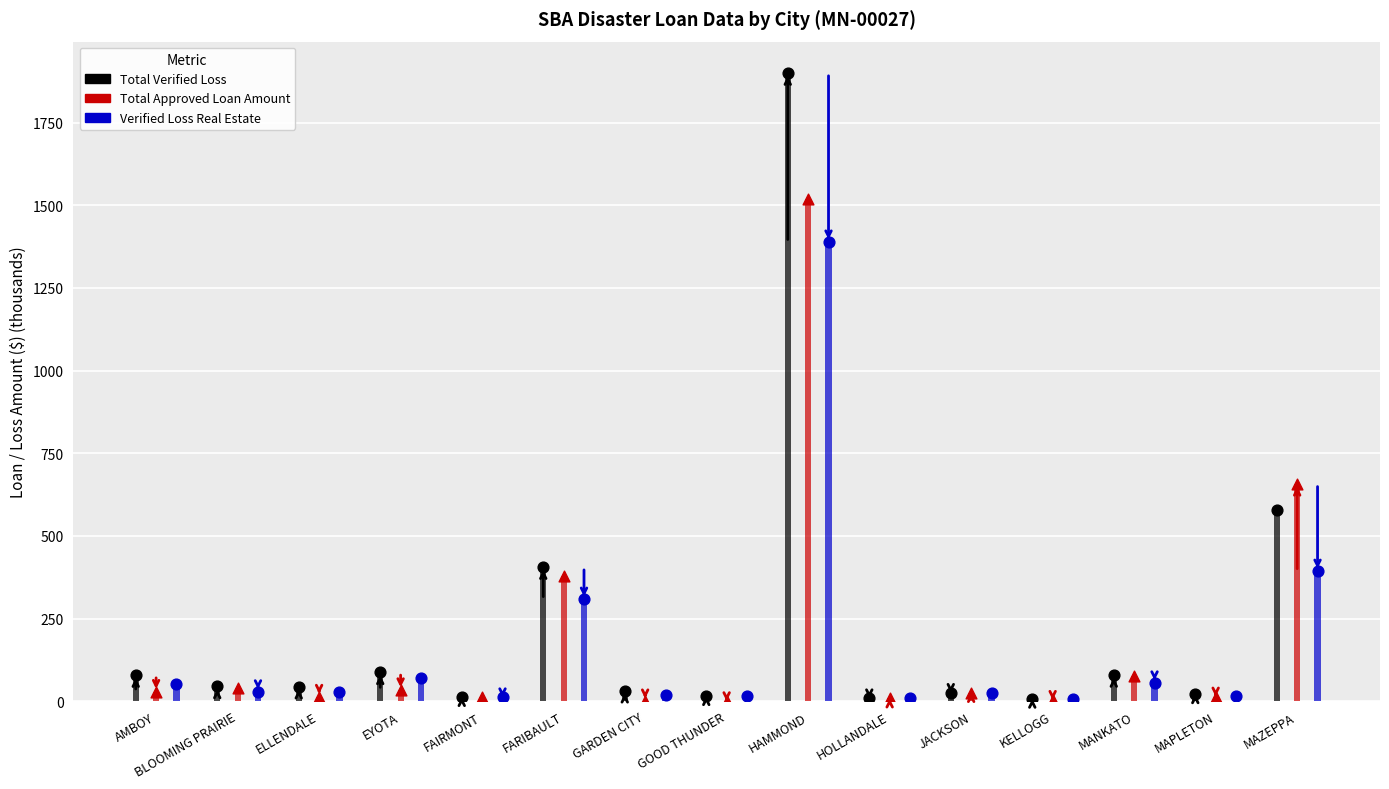

At which category is the sum across all series the highest?

HAMMOND